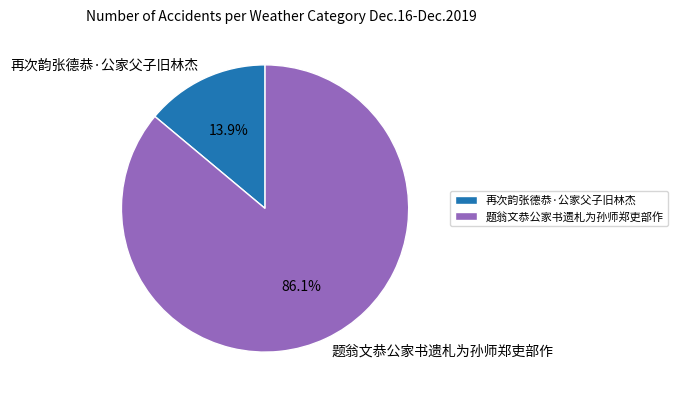

Is it true that 再次韵张德恭·公家父子旧林杰 is 14% of the pie?

True